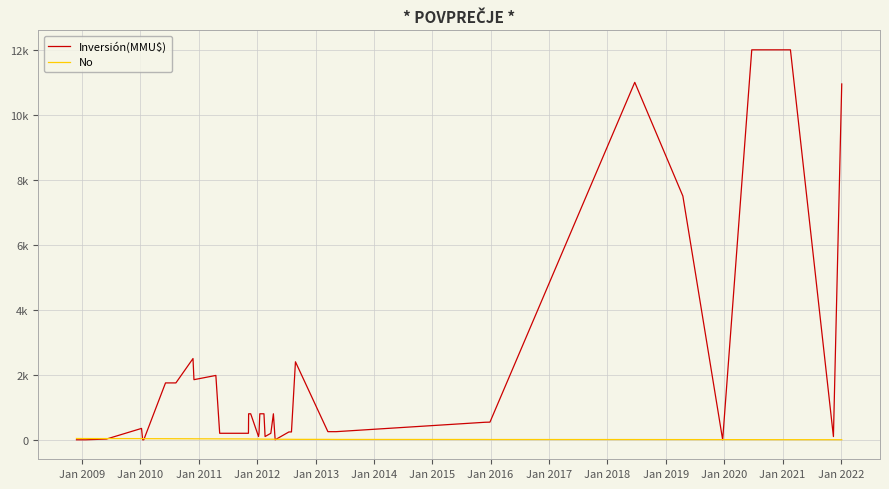

Reading right to left, what are all the values shown in this chart?

Inversión(MMU$): 10950	99	12000	12000	0	7500	11000	543	539	250	250	250	2400	241	241	0	800	200	100	800	800	200	100	800	800	200	200	200	1980	1850	2500	1750	1750	0	0	350	22	0	0	0
No: 1	2	3	4	5	6	7	8	9	10	11	12	13	14	15	16	17	18	19	20	21	22	23	24	25	26	27	28	29	30	31	32	33	34	35	36	37	38	39	40